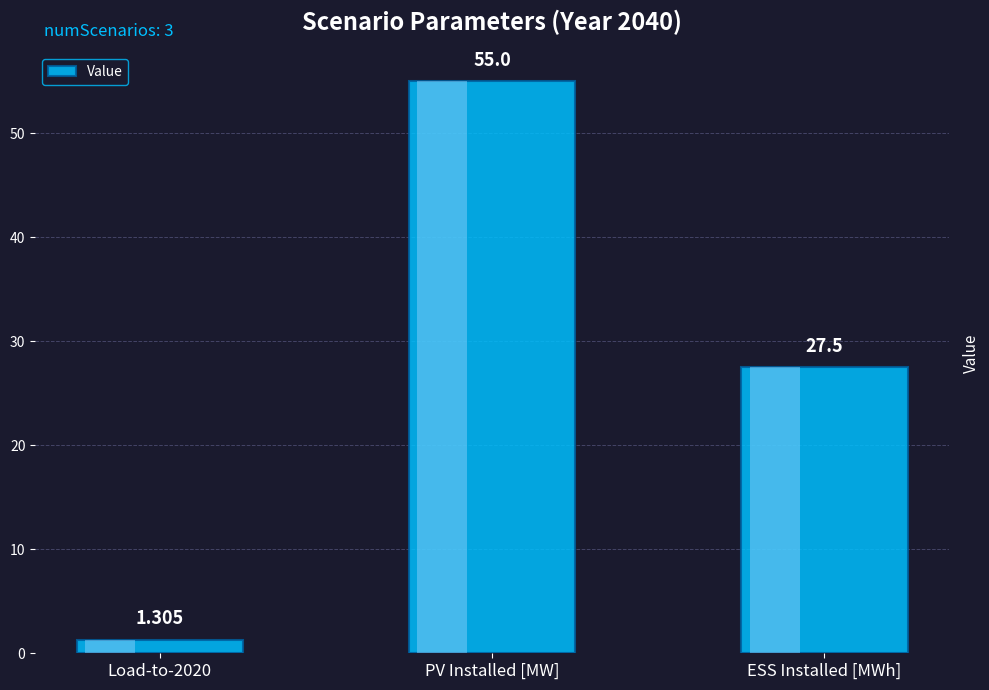

What is the approximate value at ESS Installed [MWh]?

27.5